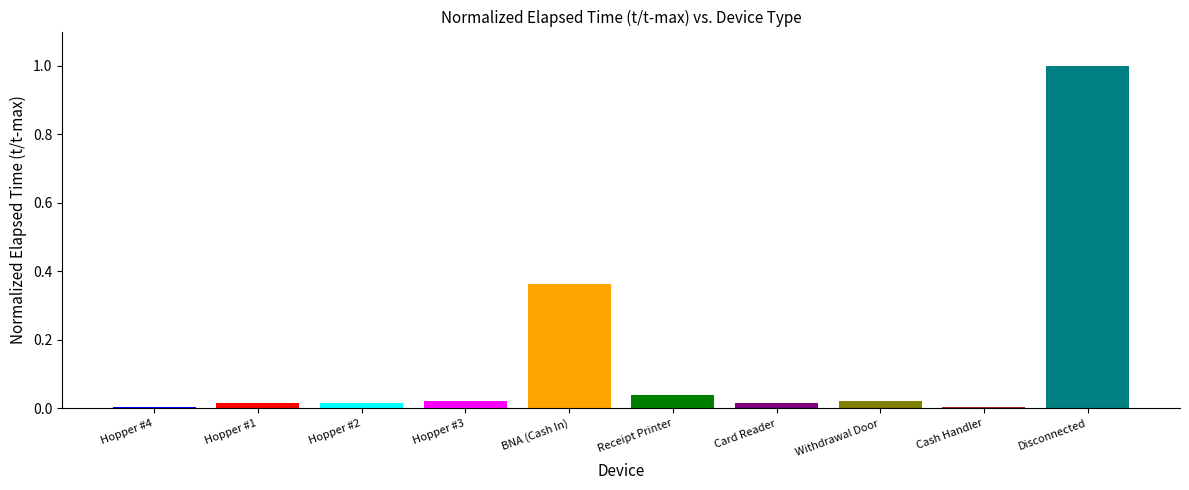

What is the greatest value displayed?

1.0